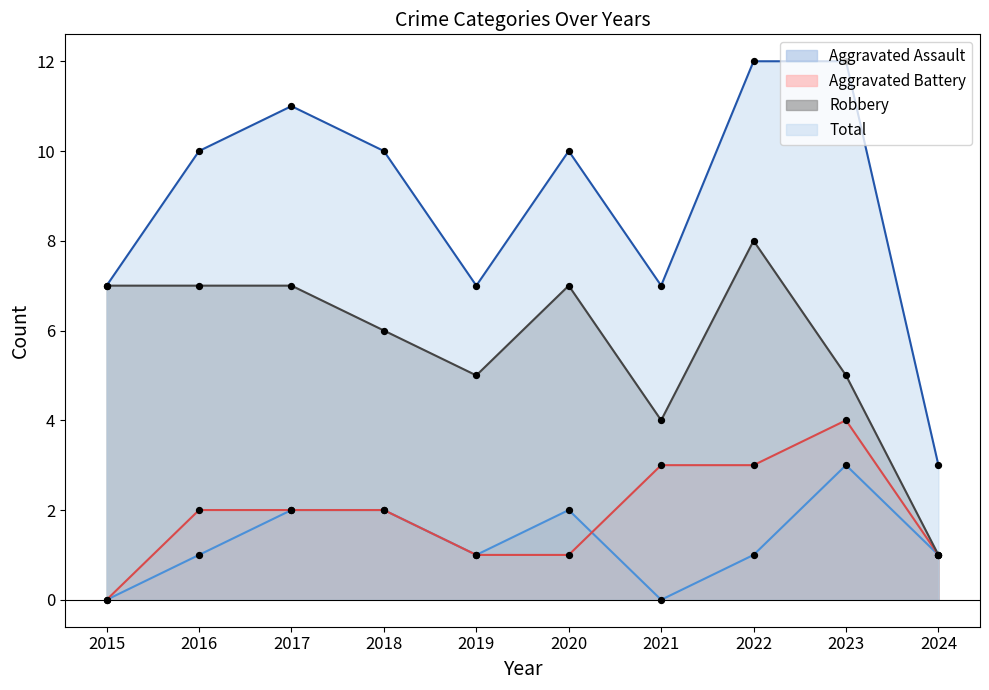

Which series reaches the minimum Y coordinate?

Aggravated Assault